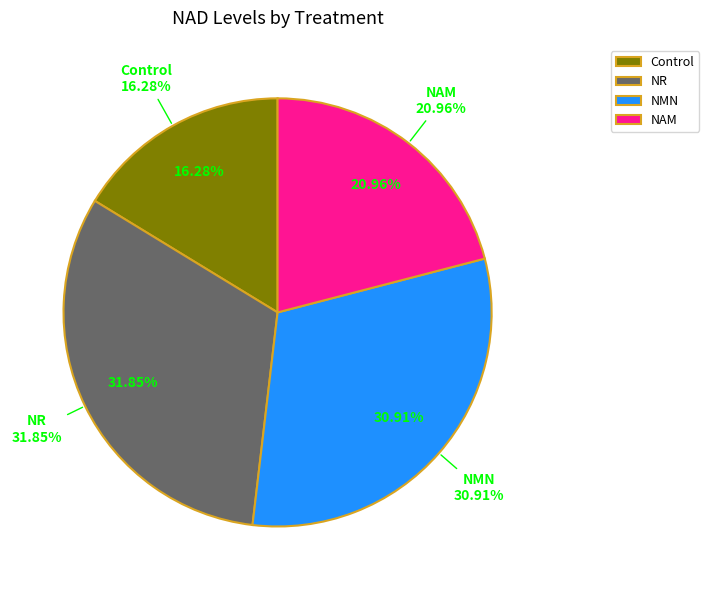

Do NMN and Control together represent more than half of the pie?

No